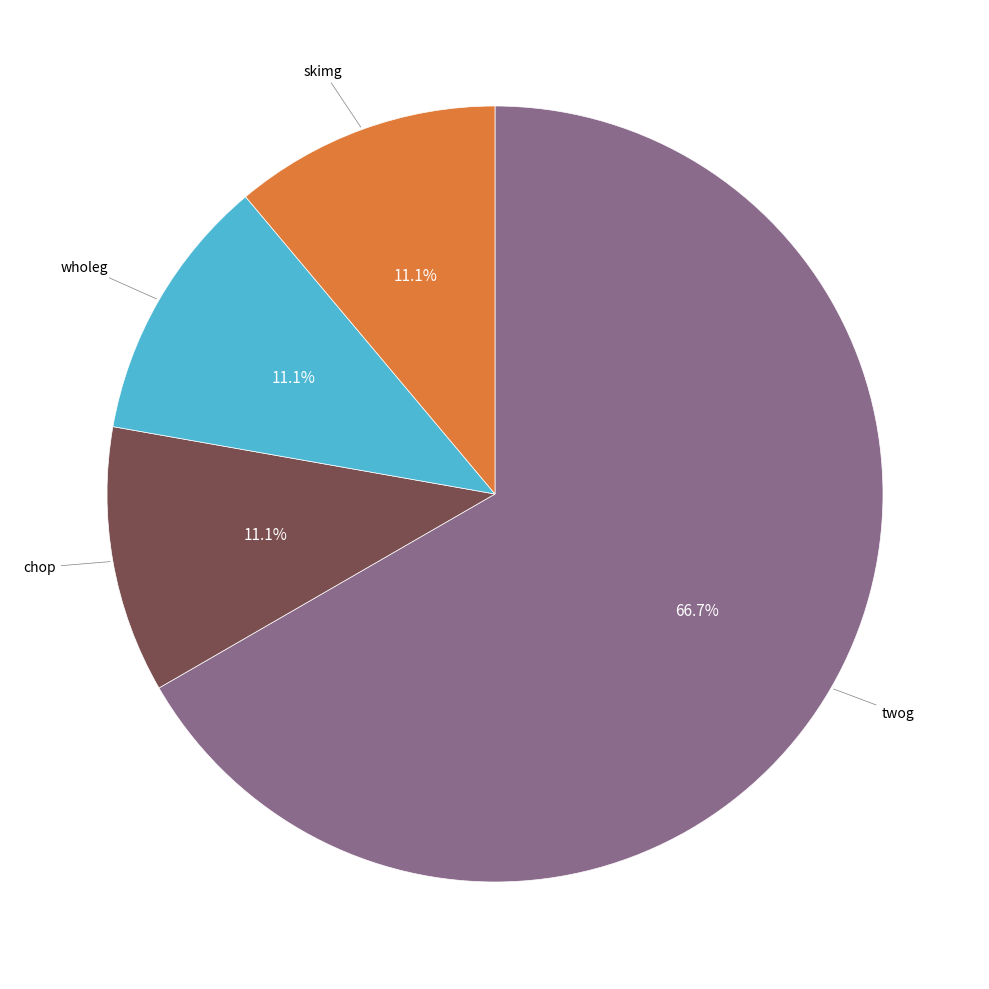

How much of the chart is everything except twog?

33.3%